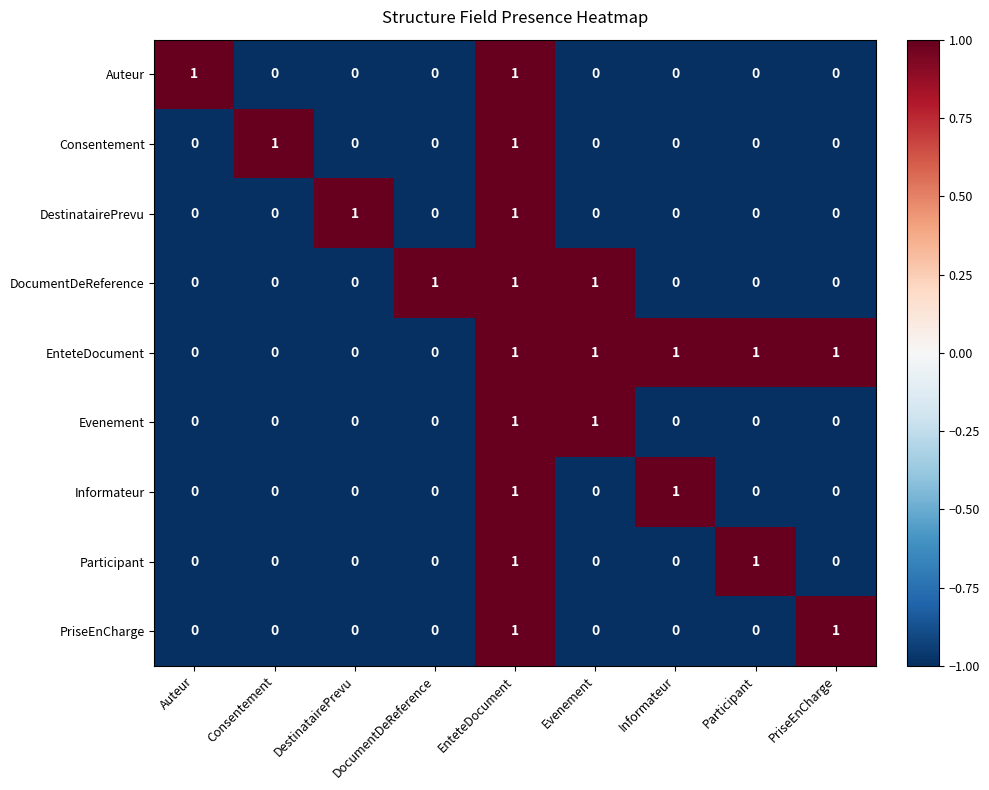

What is the greatest value displayed?

1